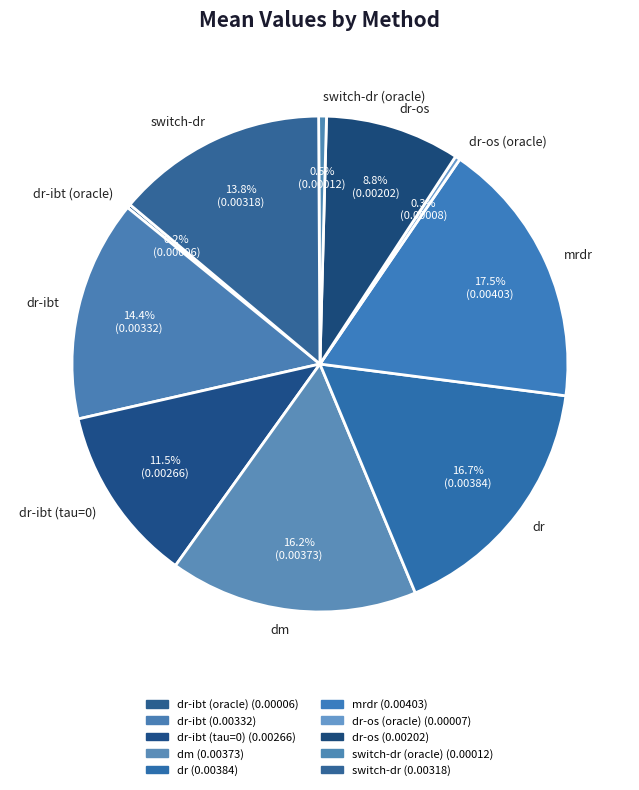

Which category has the biggest portion of the pie?

mrdr